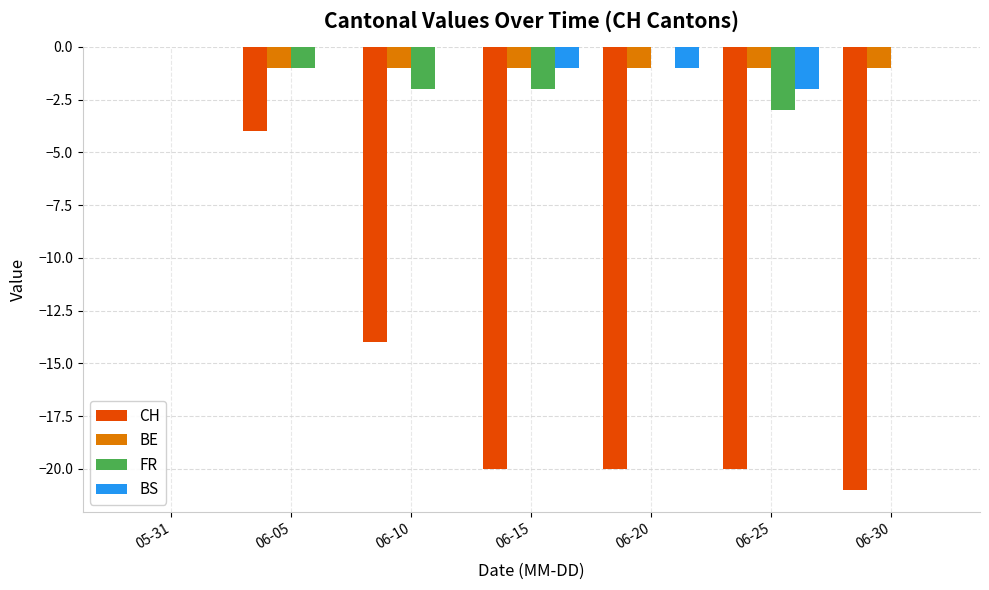

Are the bars grouped side by side (vs. stacked)?

Yes